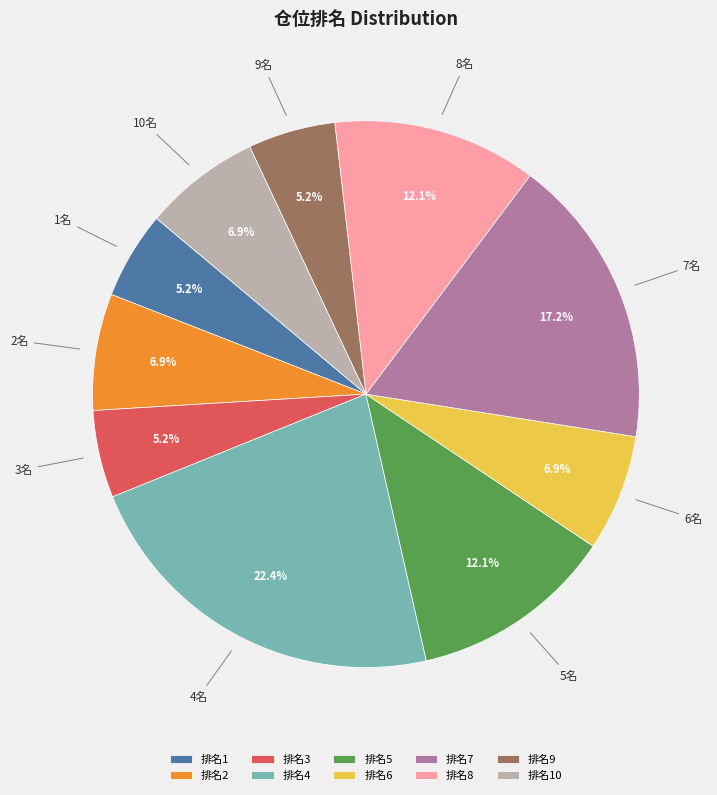

Which has a higher value, 排名6 or 排名3?

排名6